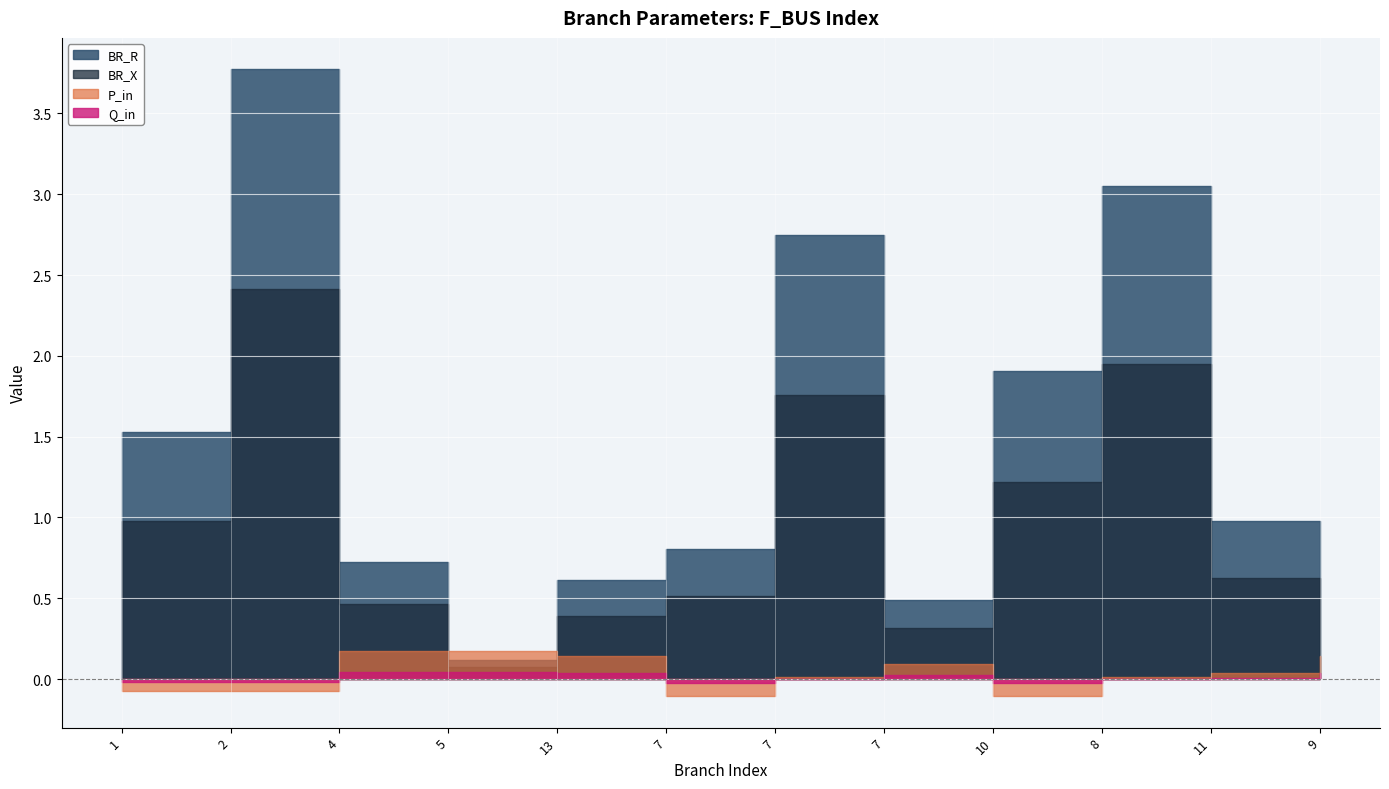

Reading left to right, extract all data points from this chart.

BR_R: 1.5	3.8	0.7	0.1	0.6	0.8	2.7	0.5	1.9	3.1	1.0	0.8
BR_X: 1.0	2.4	0.5	0.1	0.4	0.5	1.8	0.3	1.2	2.0	0.6	0.5
P_in: -0.1	-0.1	0.2	0.2	0.1	-0.1	0.0	0.1	-0.1	0.0	0.0	0.1
Q_in: -0.0	-0.0	0.0	0.0	0.0	-0.0	0.0	0.0	-0.0	0.0	0.0	0.0